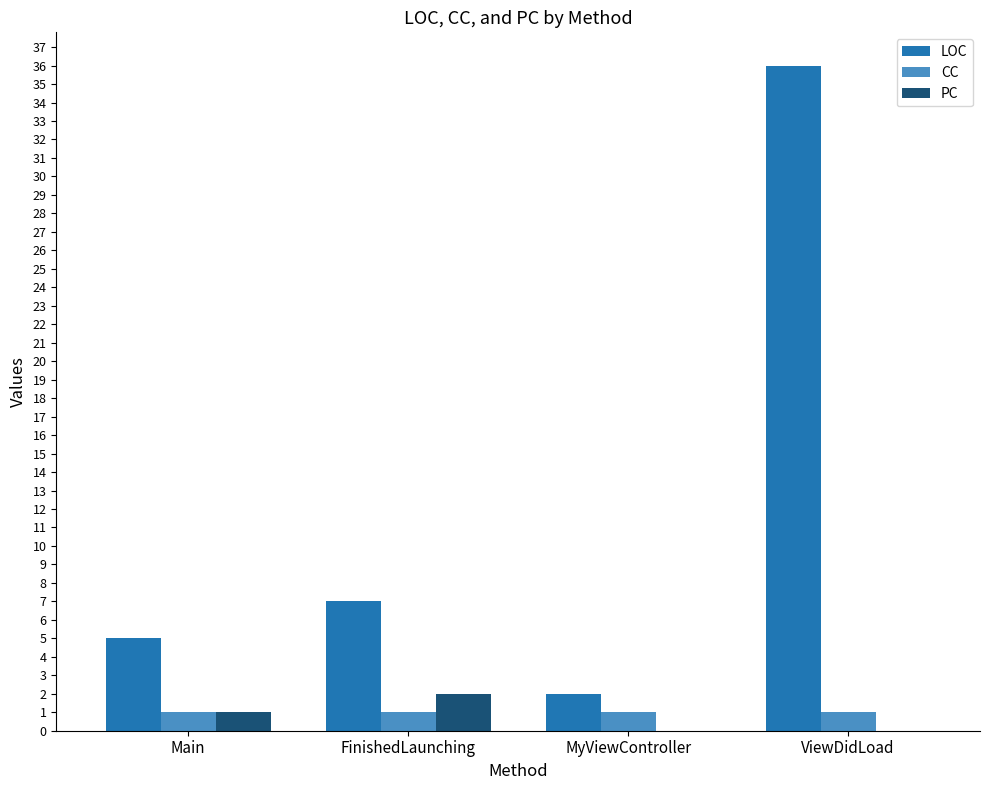

Reading left to right, what are all the values shown in this chart?

LOC: Main=5	FinishedLaunching=7	MyViewController=2	ViewDidLoad=36
CC: Main=1	FinishedLaunching=1	MyViewController=1	ViewDidLoad=1
PC: Main=1	FinishedLaunching=2	MyViewController=0	ViewDidLoad=0